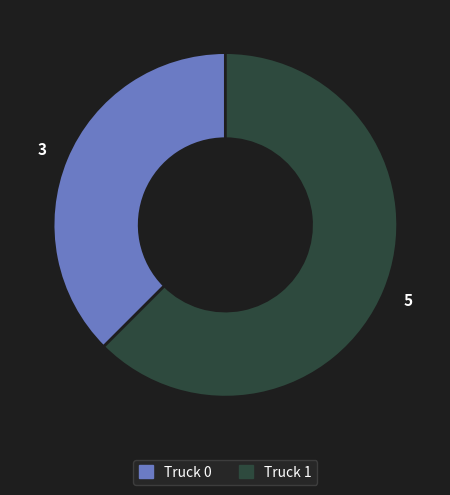

Is it true that Truck 0 is 27% of the pie?

False